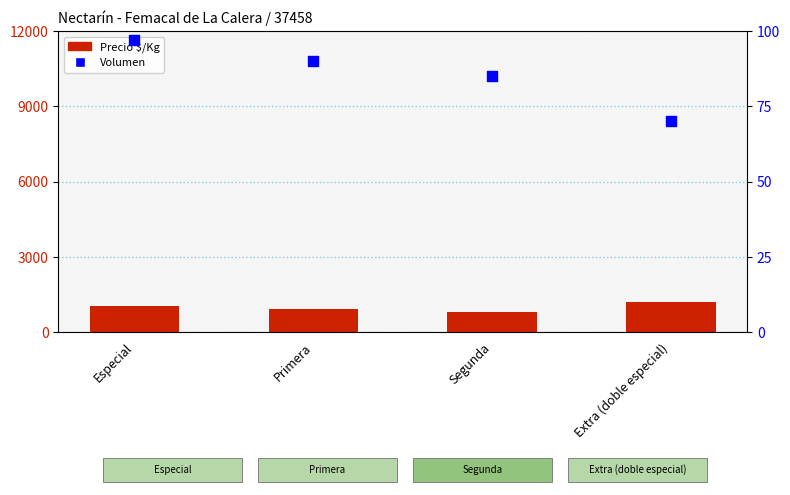

What are all the series names shown in the legend?

Precio $/Kg, Volumen